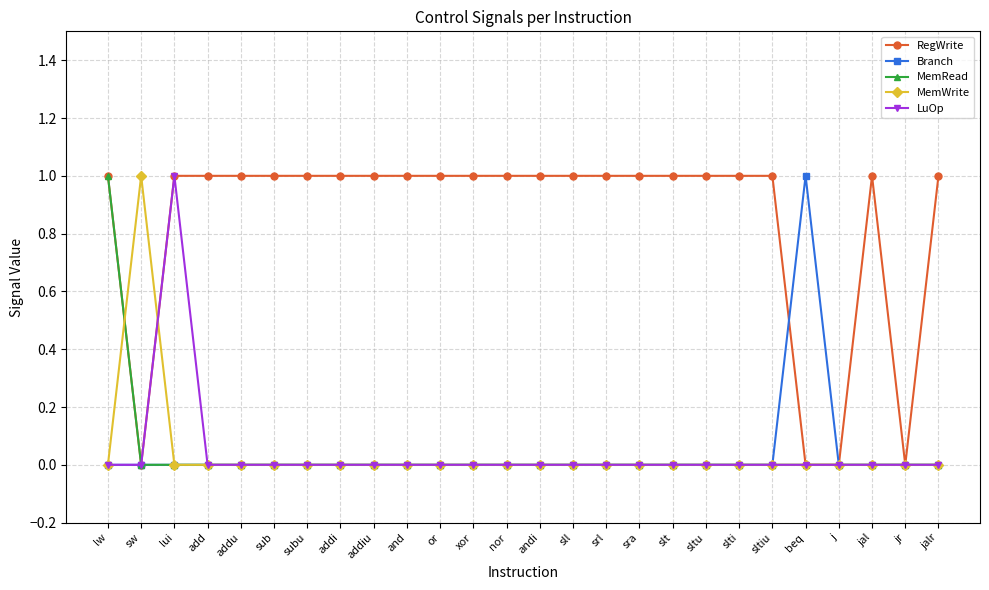

At which label does MemWrite reach its peak?

sw